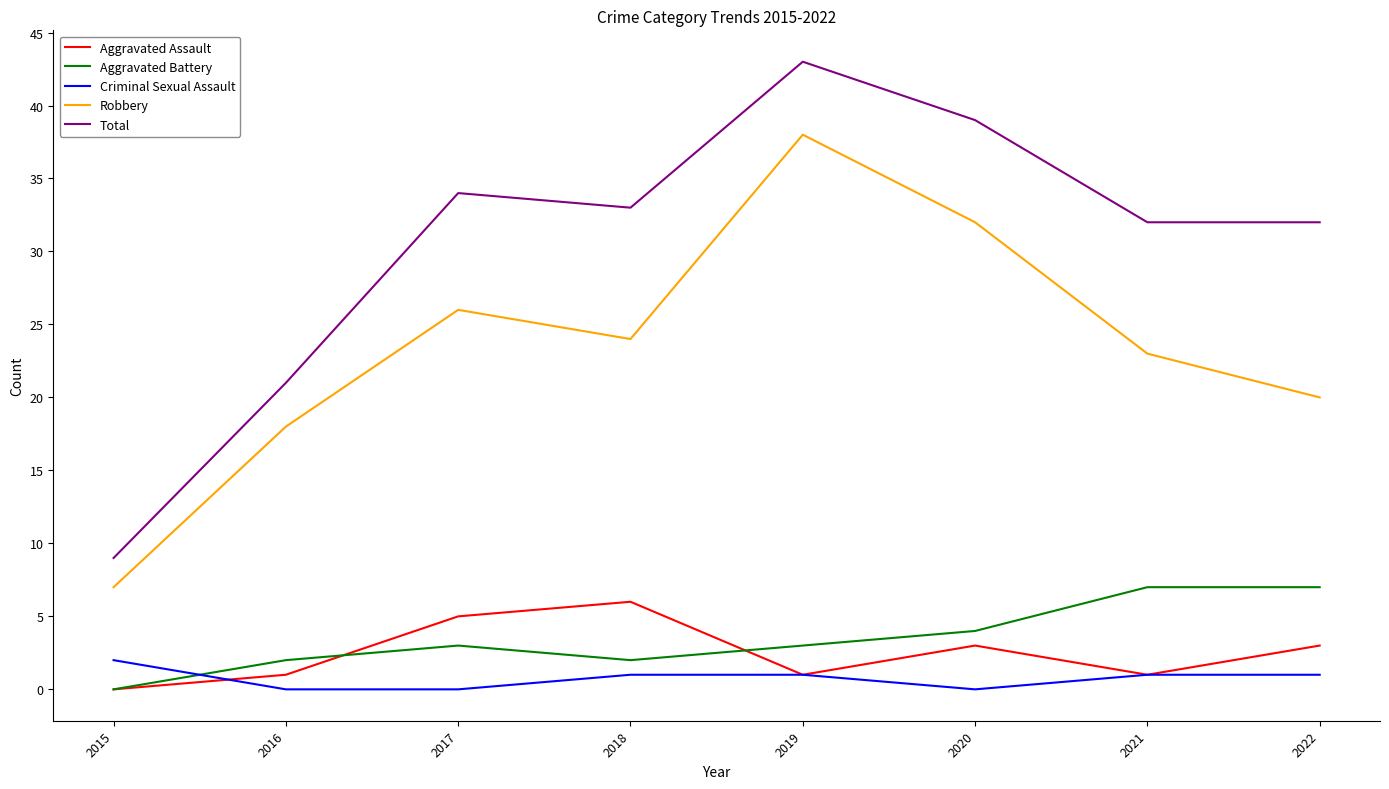

Which series changed the most between 2019 and 2022?

Robbery